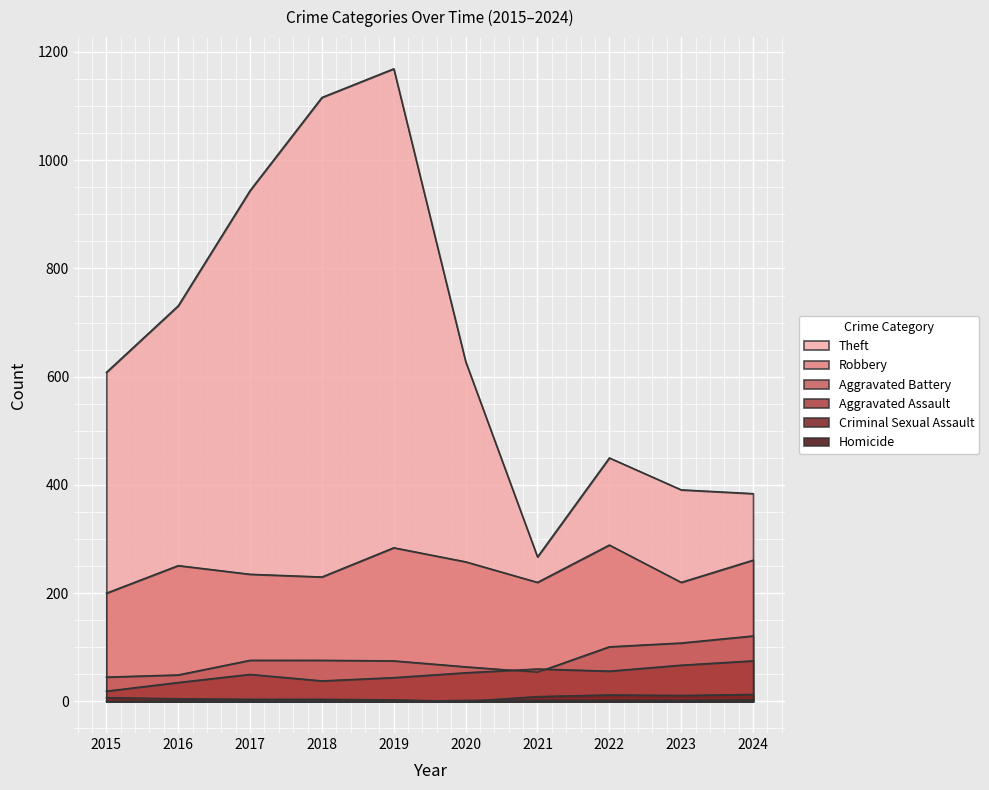

At which label does Theft first exceed 628?

2016